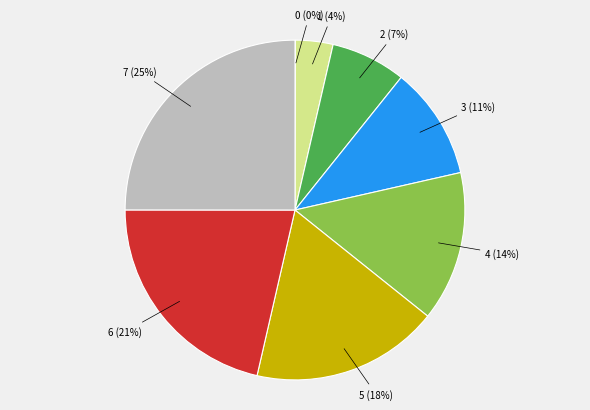

What is the largest slice in the pie chart?

7